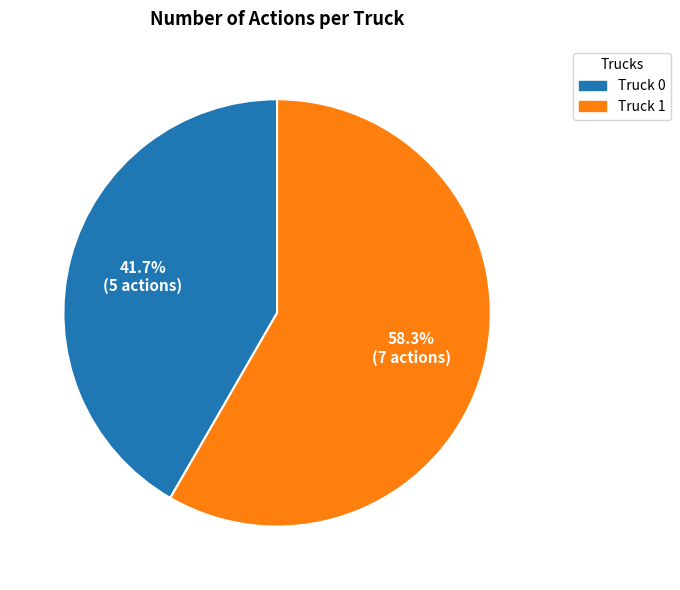

What is the ratio of the value at Truck 1 to the value at Truck 0?

1.4